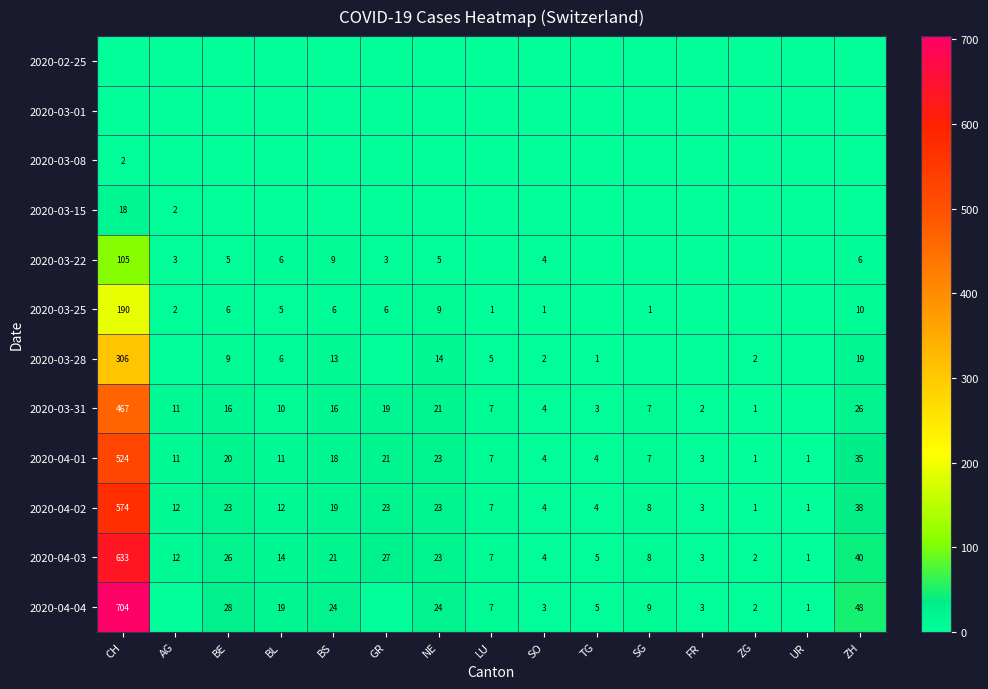

At which label does 2020-04-02 first exceed 12?

CH